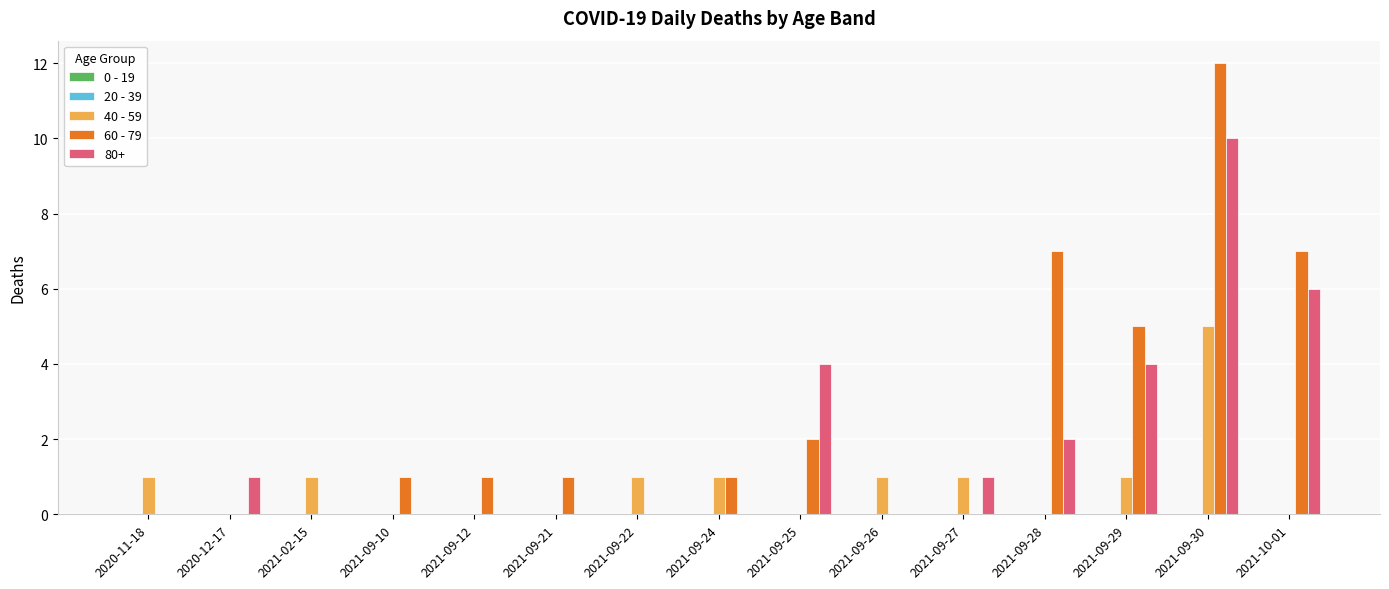

How many groups of bars are there?

15